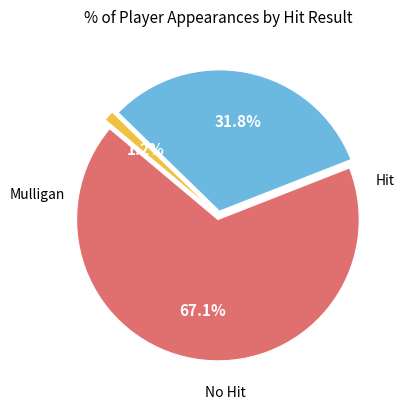

Is there a majority slice in this chart?

Yes